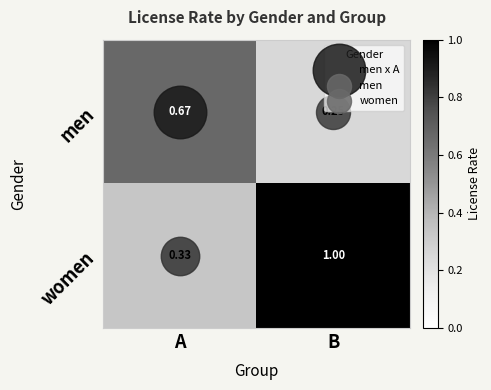

How many distinct data groups are displayed?

2